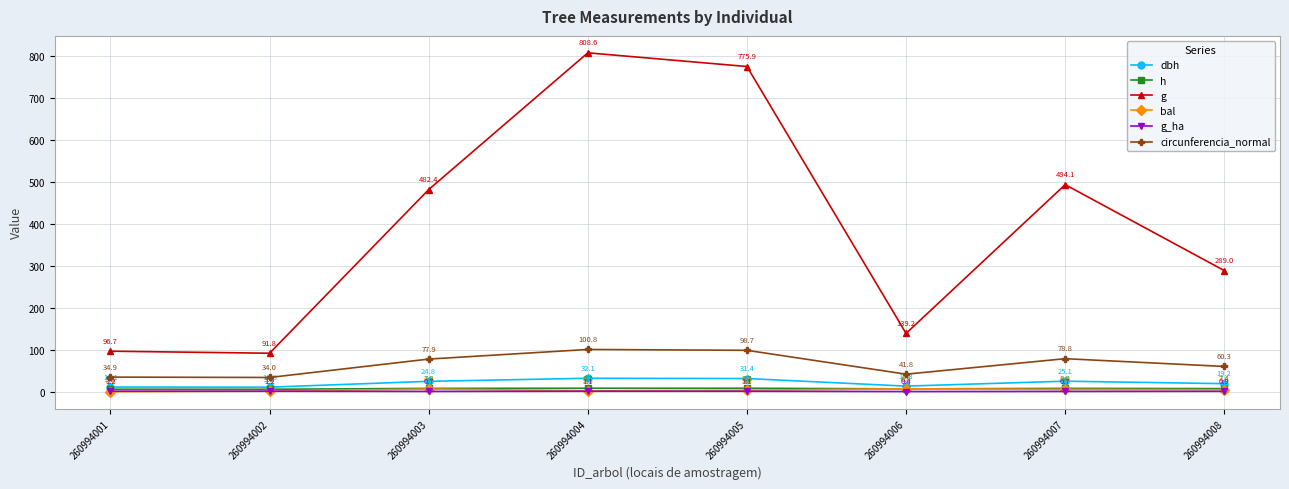

What is the difference between the g values at 260994001 and 260994004?

711.9